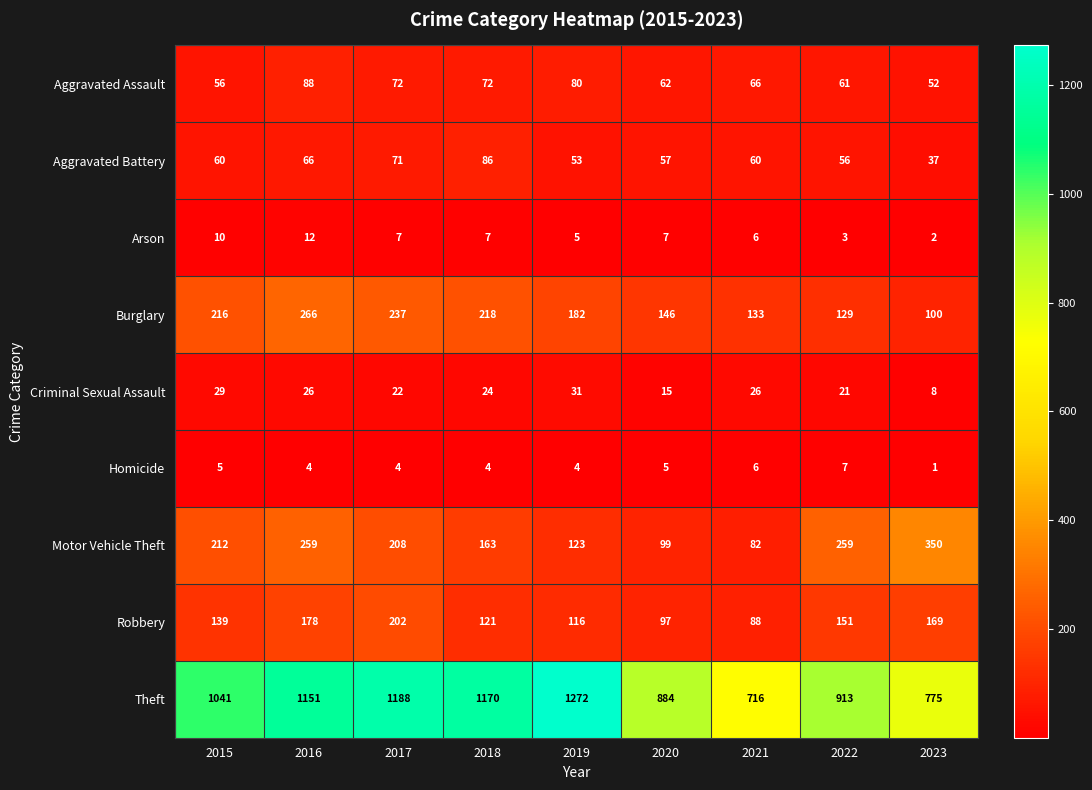

The Theft series shows 1568 at 2017. True or false?

False